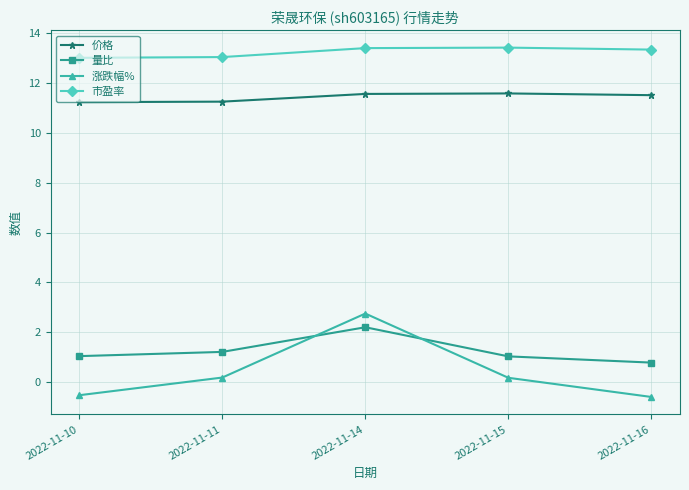

True or false: 涨跌幅% and 价格 cross at least once.

False